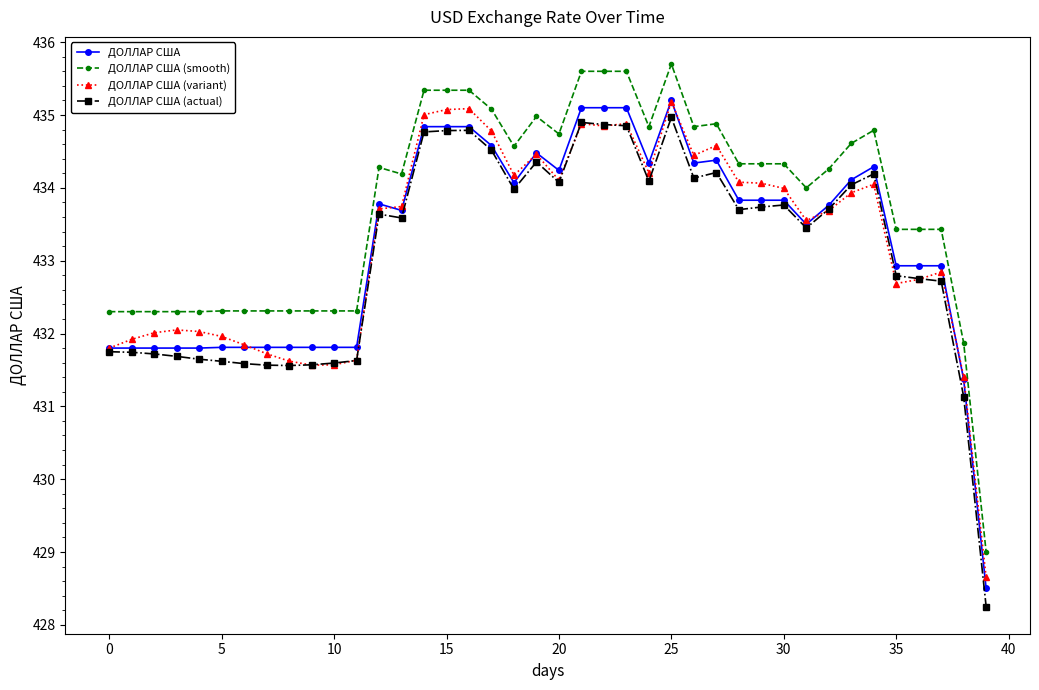

What is the maximum value for ДОЛЛАР США (smooth)?

435.7